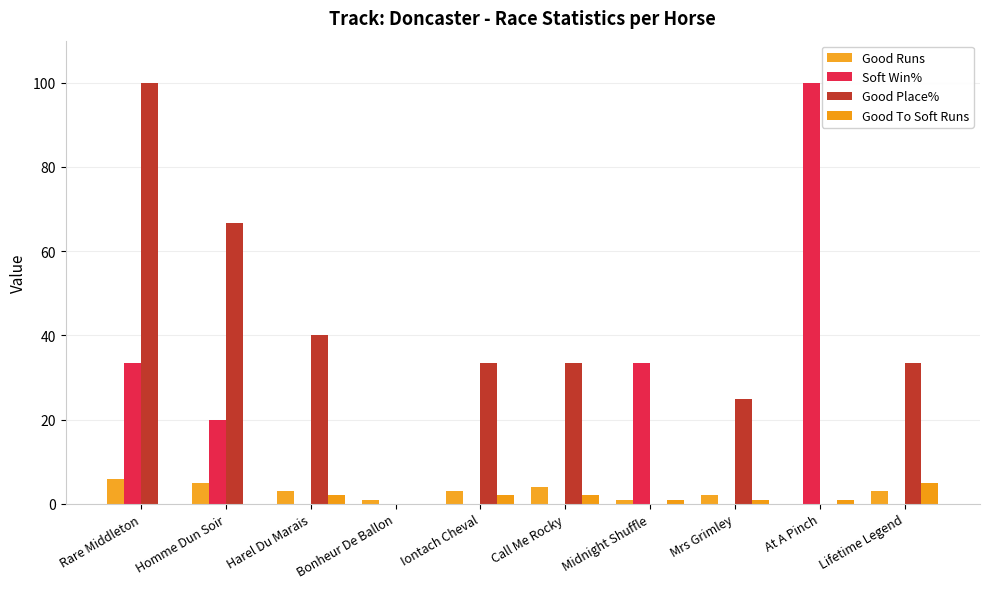

What is the spread (max minus min) of values at Harel Du Marais?

40.0